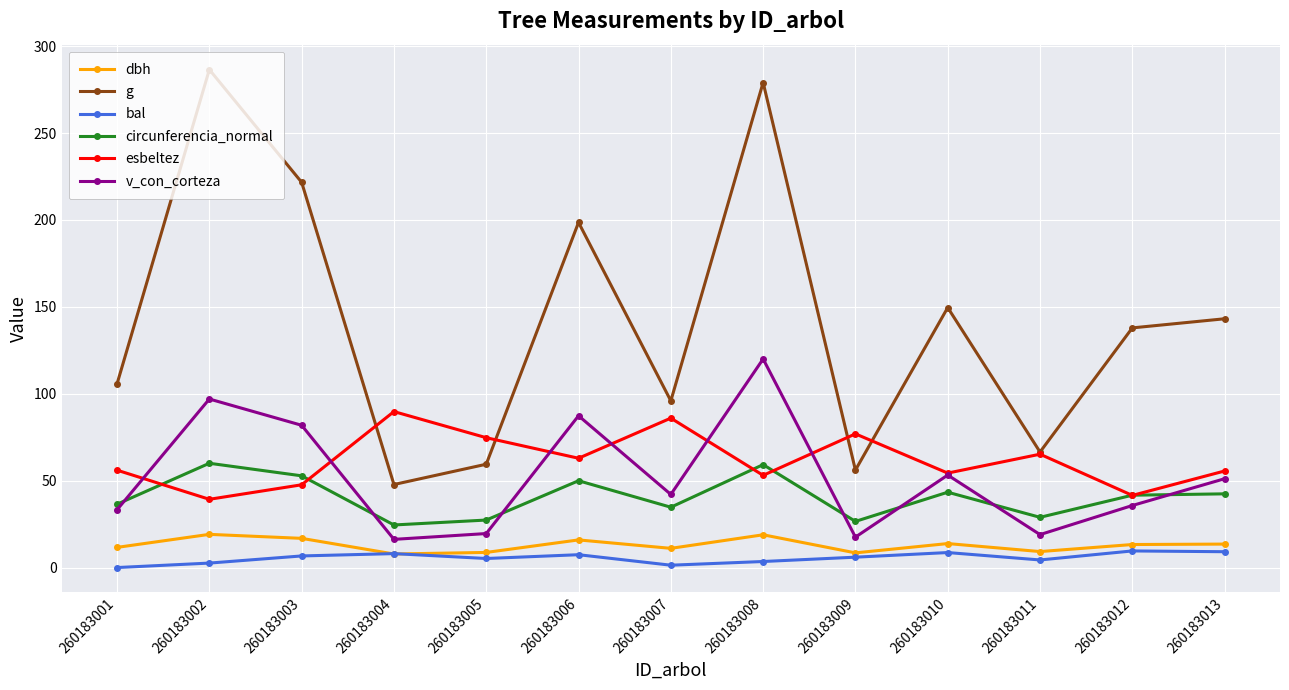

Is it true that esbeltez equals 86.0 at 260183007?

True